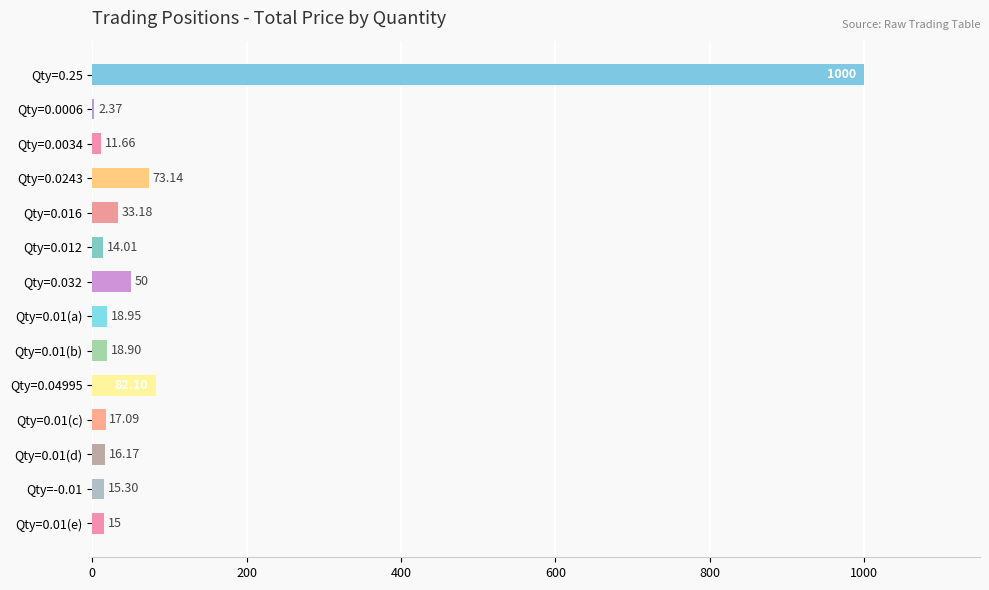

What is the sum of the values at Qty=0.032 and Qty=0.0034?

61.7